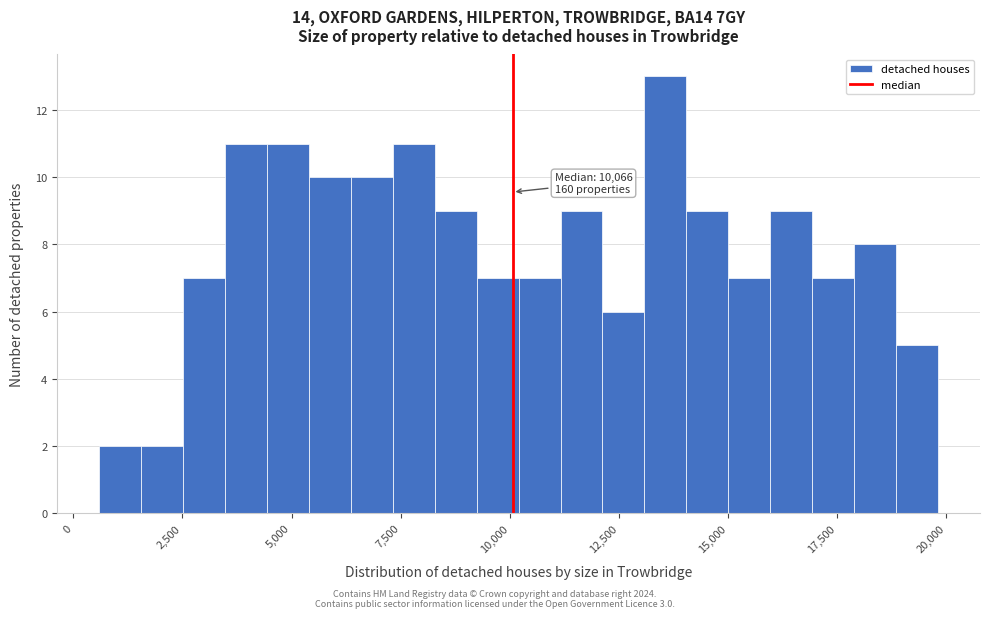

Read against the x-axis, roughly where is the centre of the tallest bar?

13500